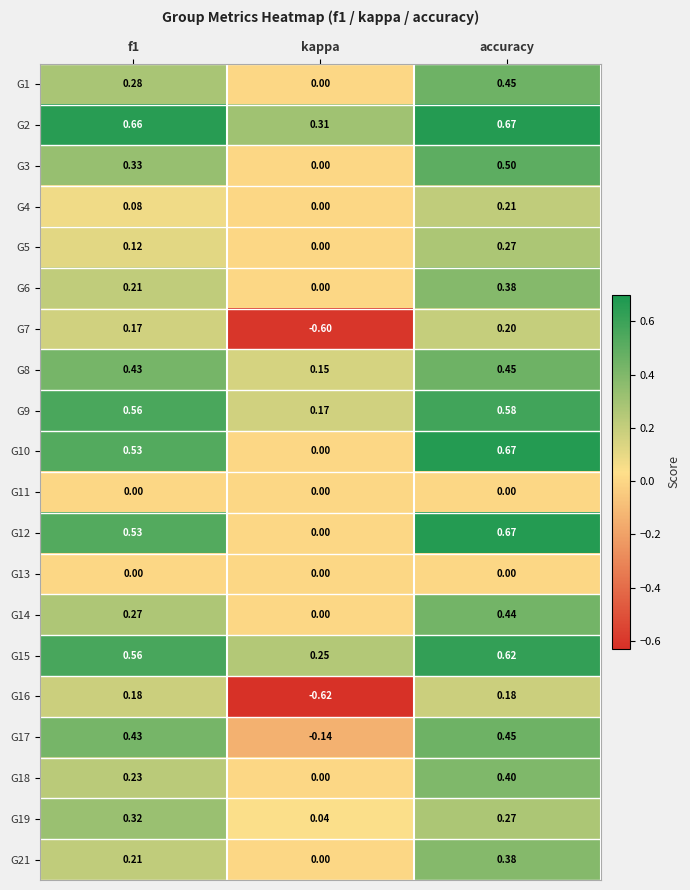

Which category has the highest value across all series?

accuracy